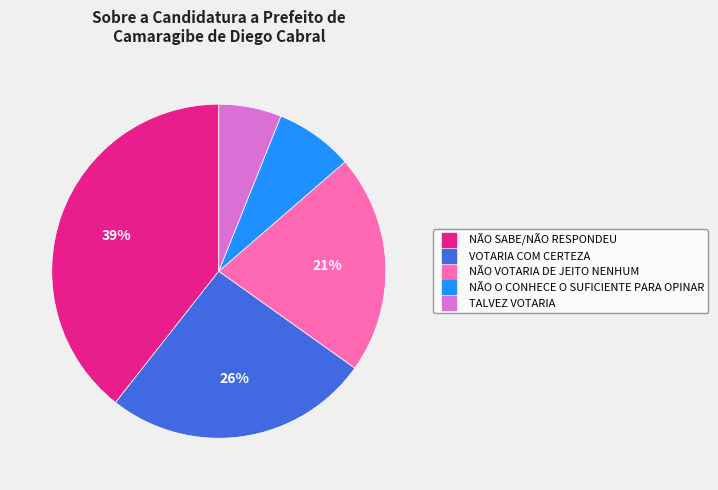

To the nearest percent, what portion does NÃO VOTARIA DE JEITO NENHUM represent?

21%